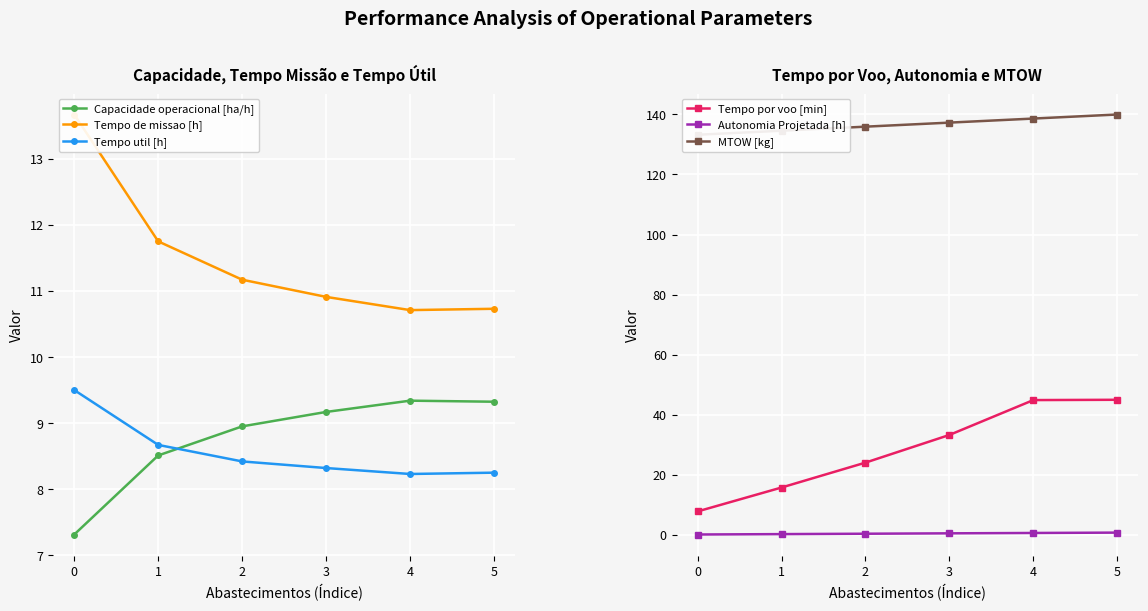

True or false: Autonomia Projetada [h] and Tempo por voo [min] cross at least once.

False